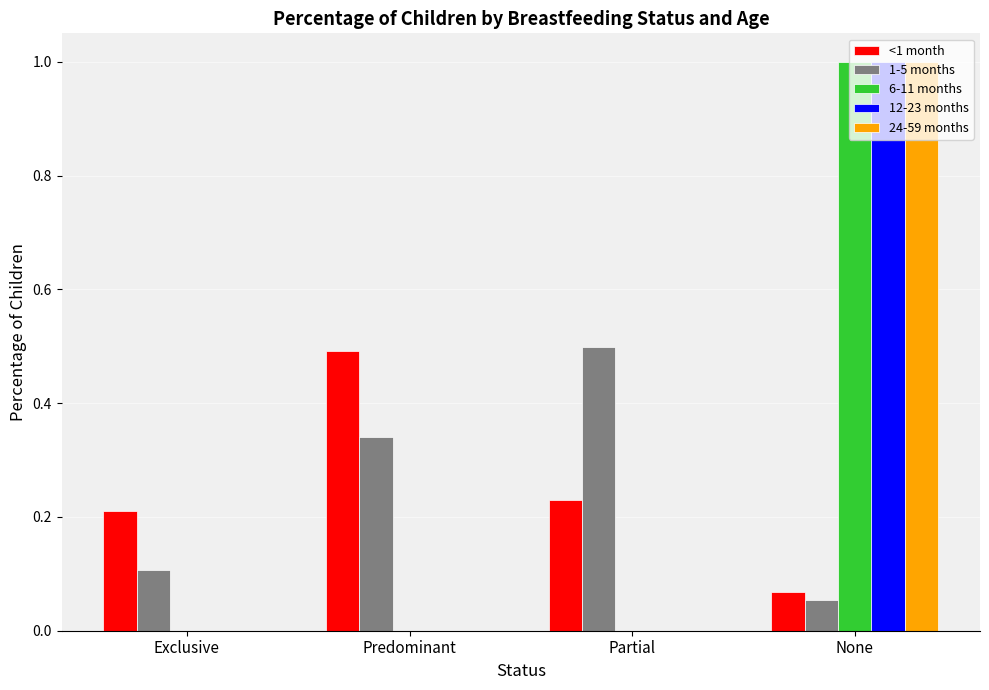

What is the sum of all 12-23 months values?

1.0